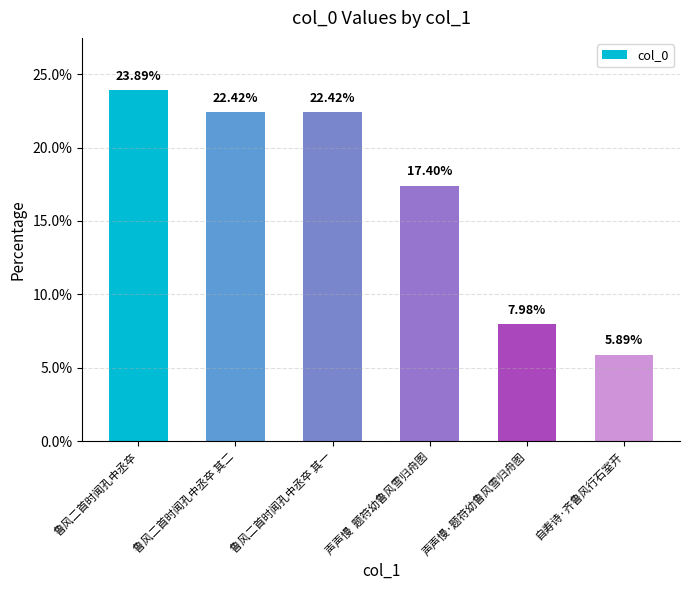

Read the value at 鲁风二首时闻孔中丞卒 其二.

22.4